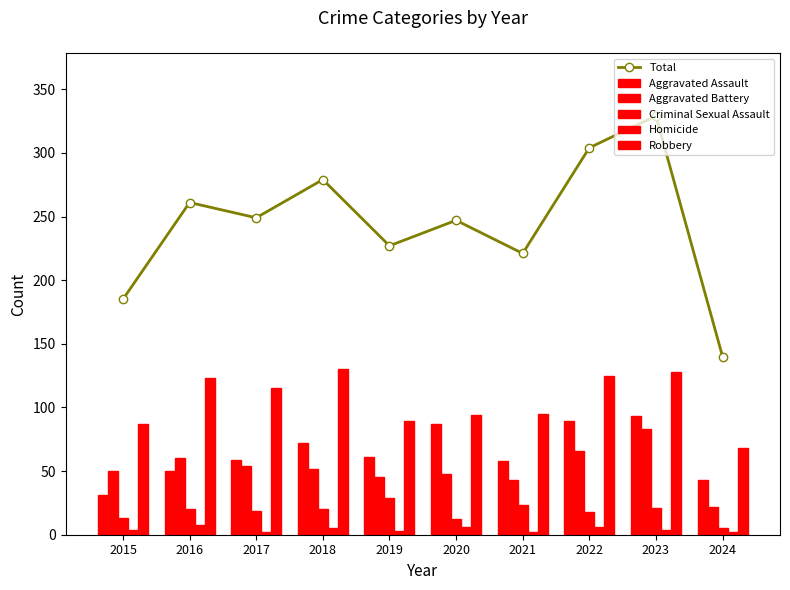

Between 2016 and 2023, which is larger?

2023